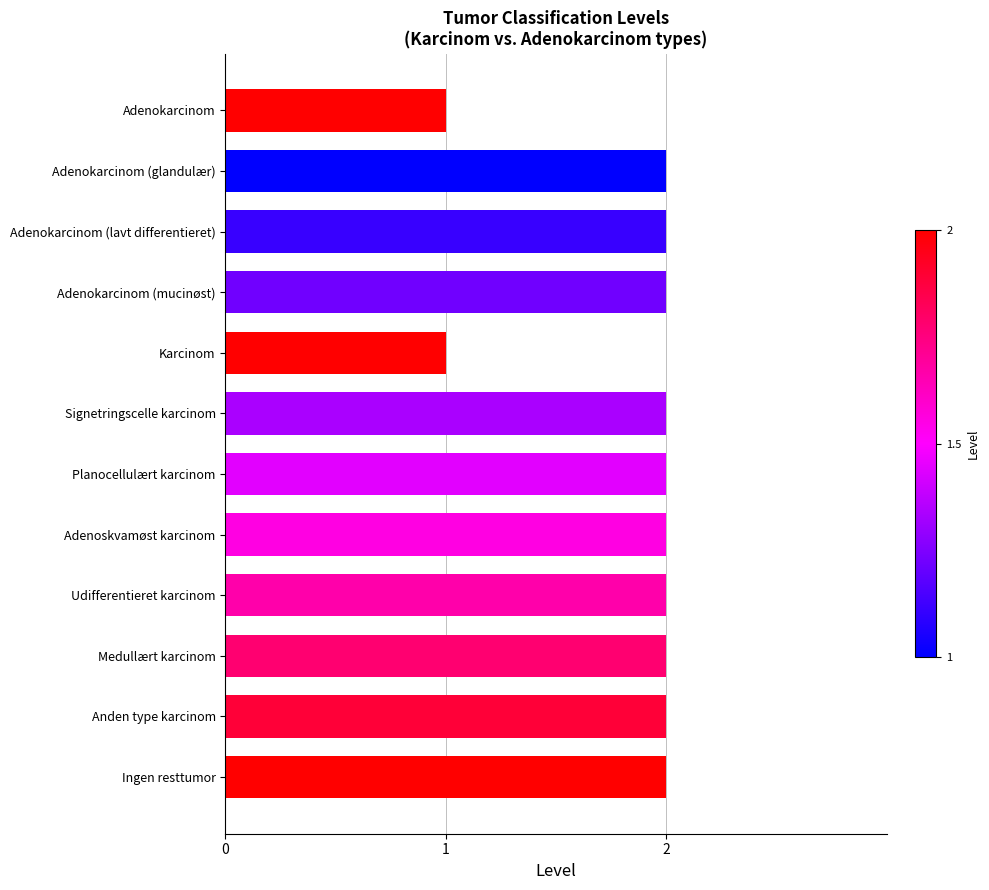

Approximately how many times larger is the value at Udifferentieret karcinom compared to Adenokarcinom (mucinøst)?

1.0